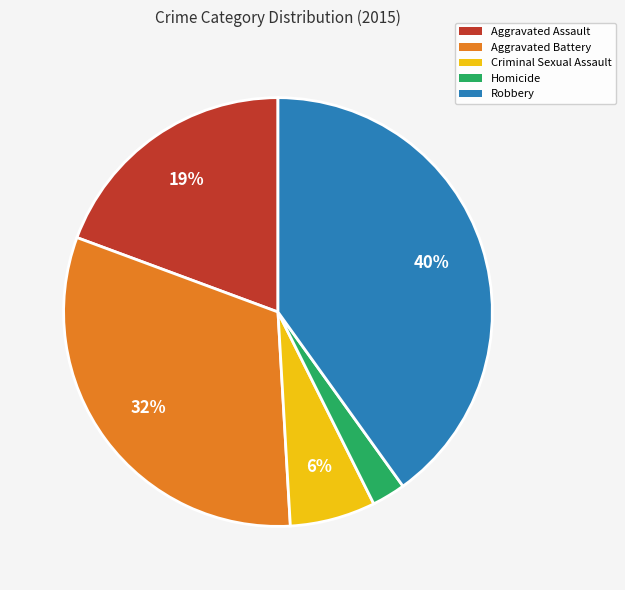

To the nearest percent, what is the average slice percentage?

20%